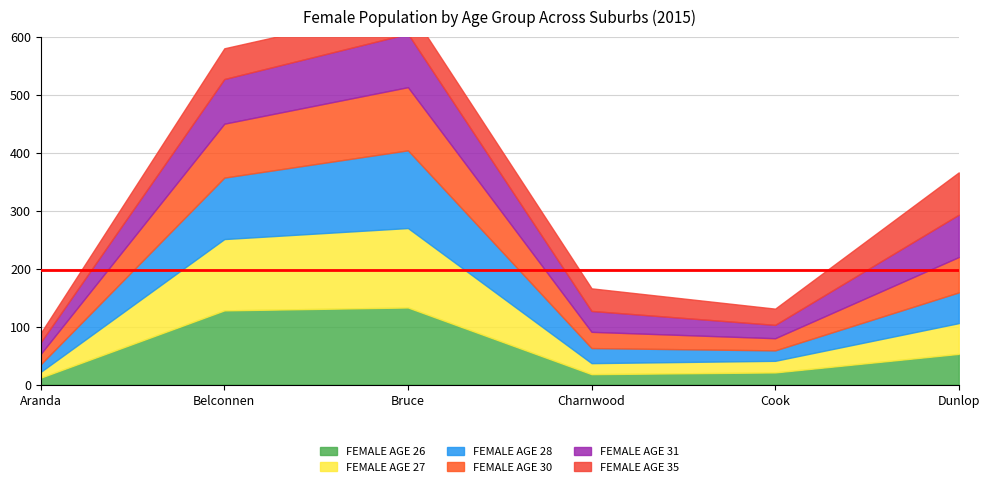

At which category is the sum across all series the highest?

Bruce